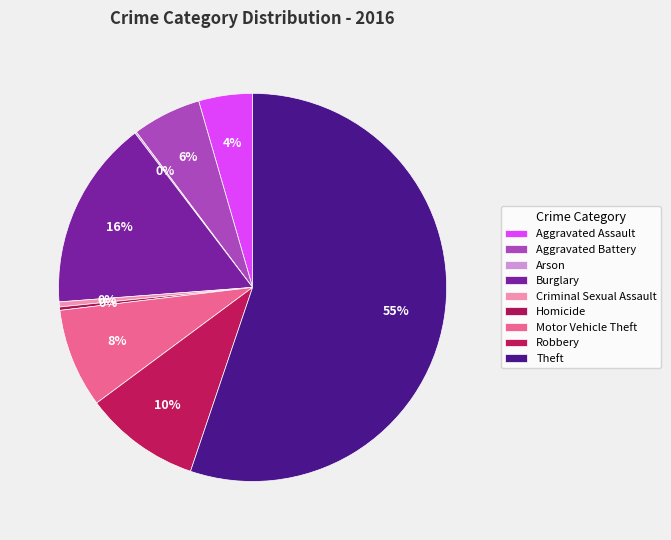

What is the largest slice in the pie chart?

Theft